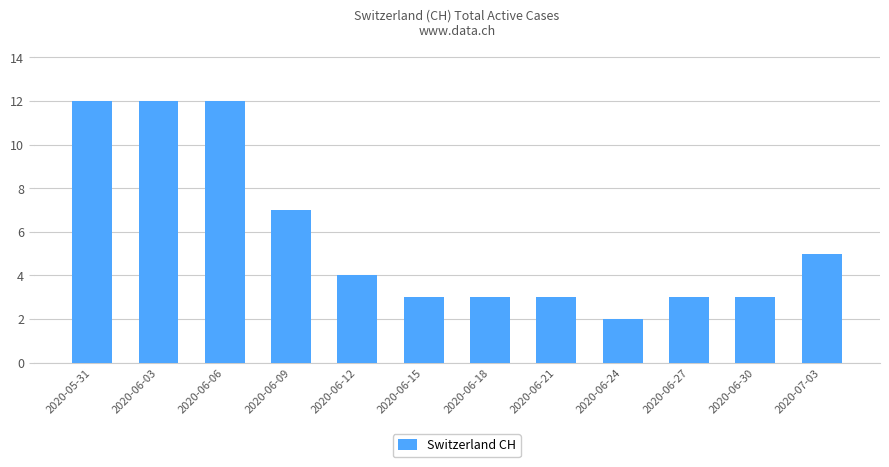

What is the difference between the values at 2020-05-31 and 2020-06-21?

9